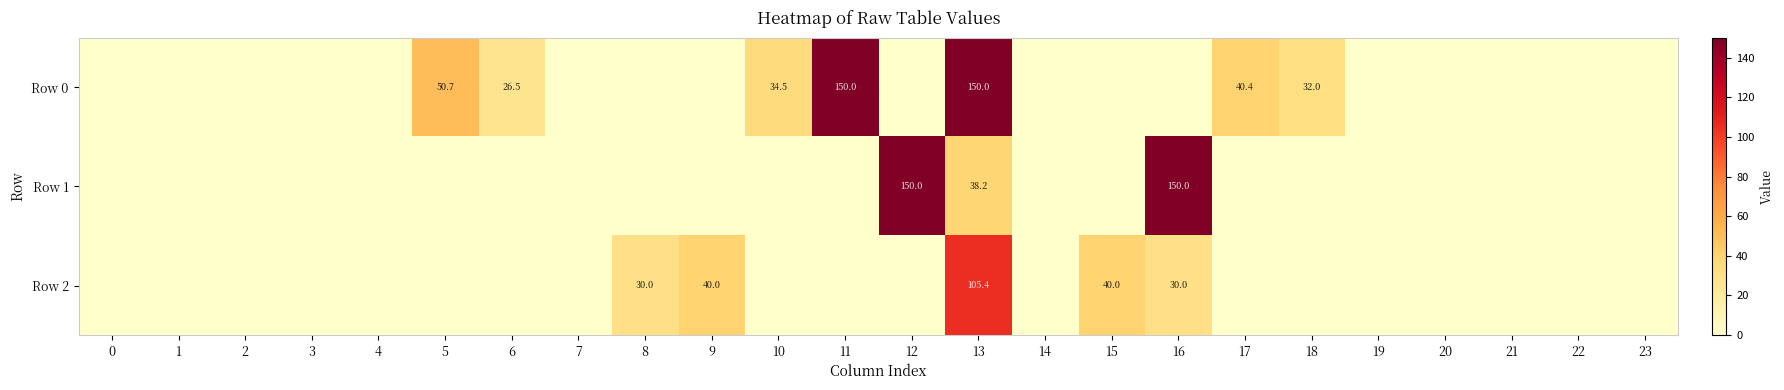

How many categories are shown in the chart?

24